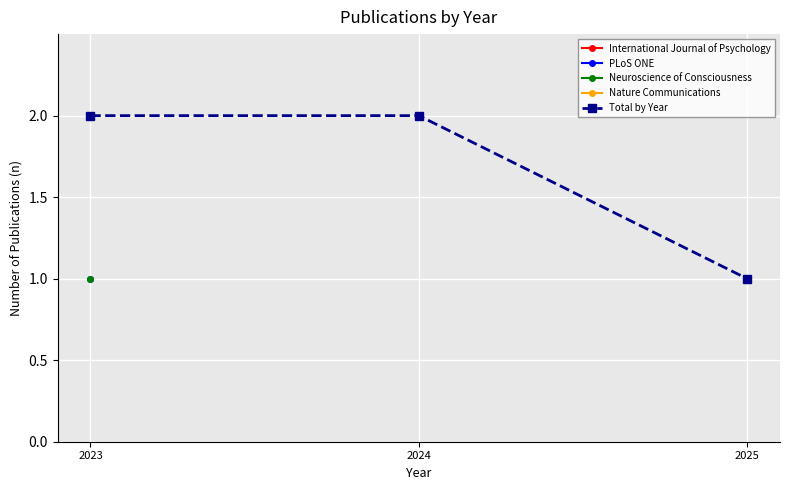

Which label corresponds to the smallest value in the chart?

2025